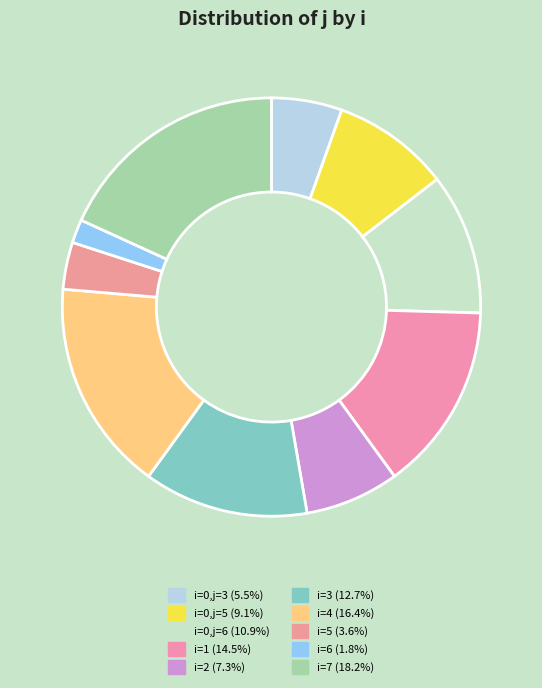

What is the smallest slice in the pie chart?

6